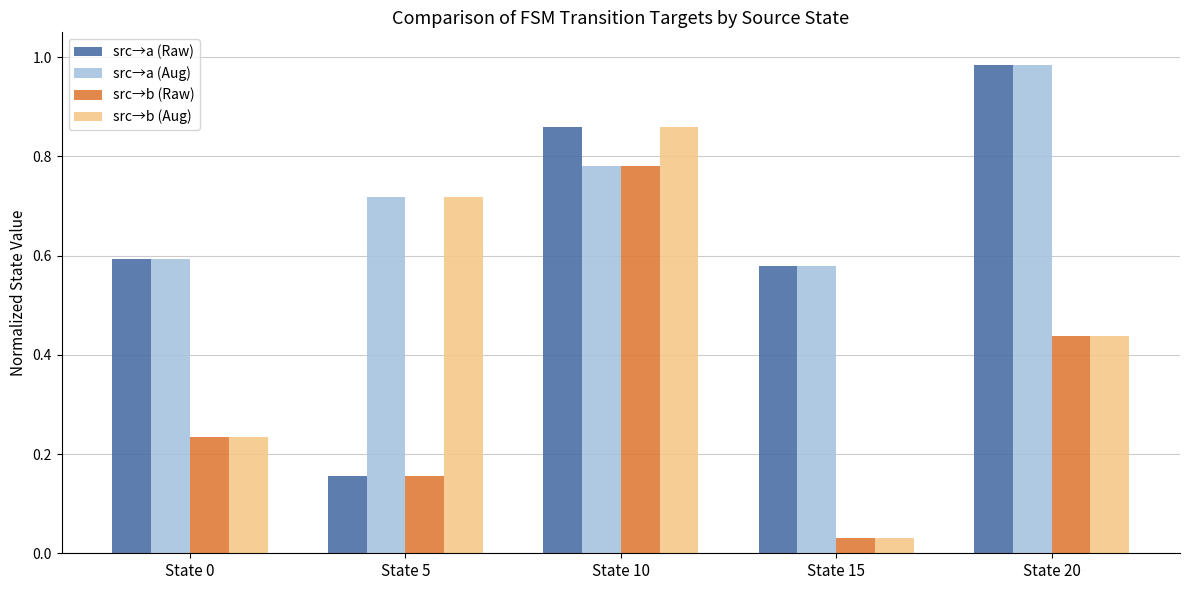

How many series are shown in this chart?

4